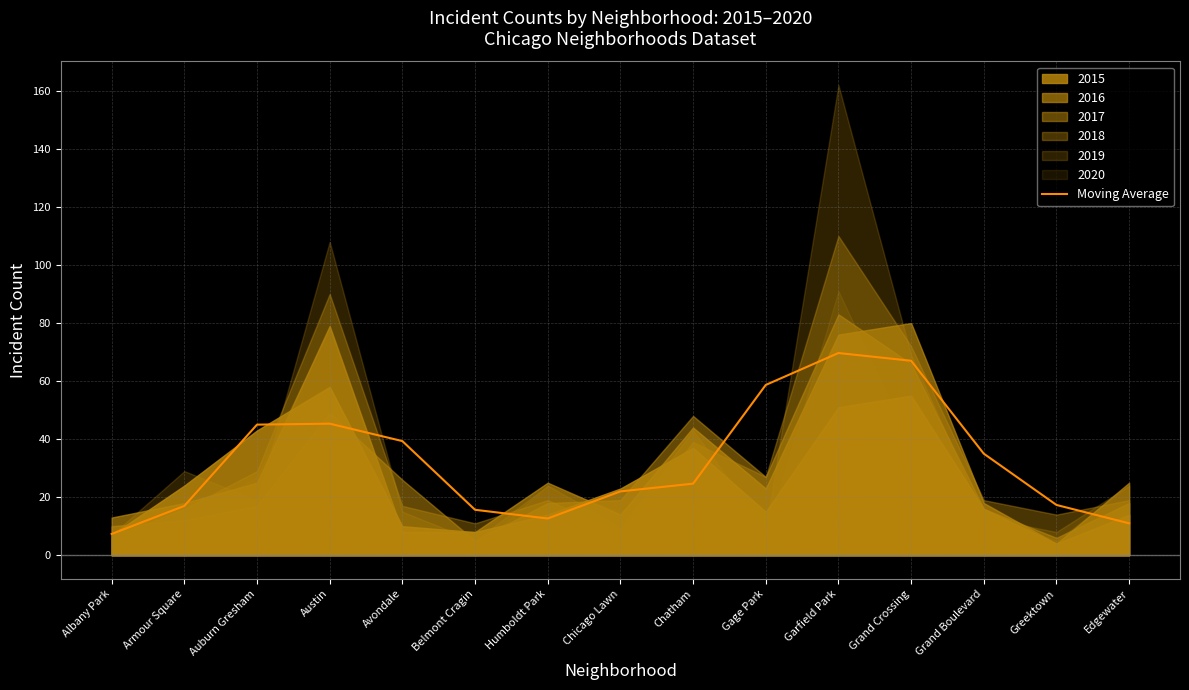

How many categories are shown in the chart?

15